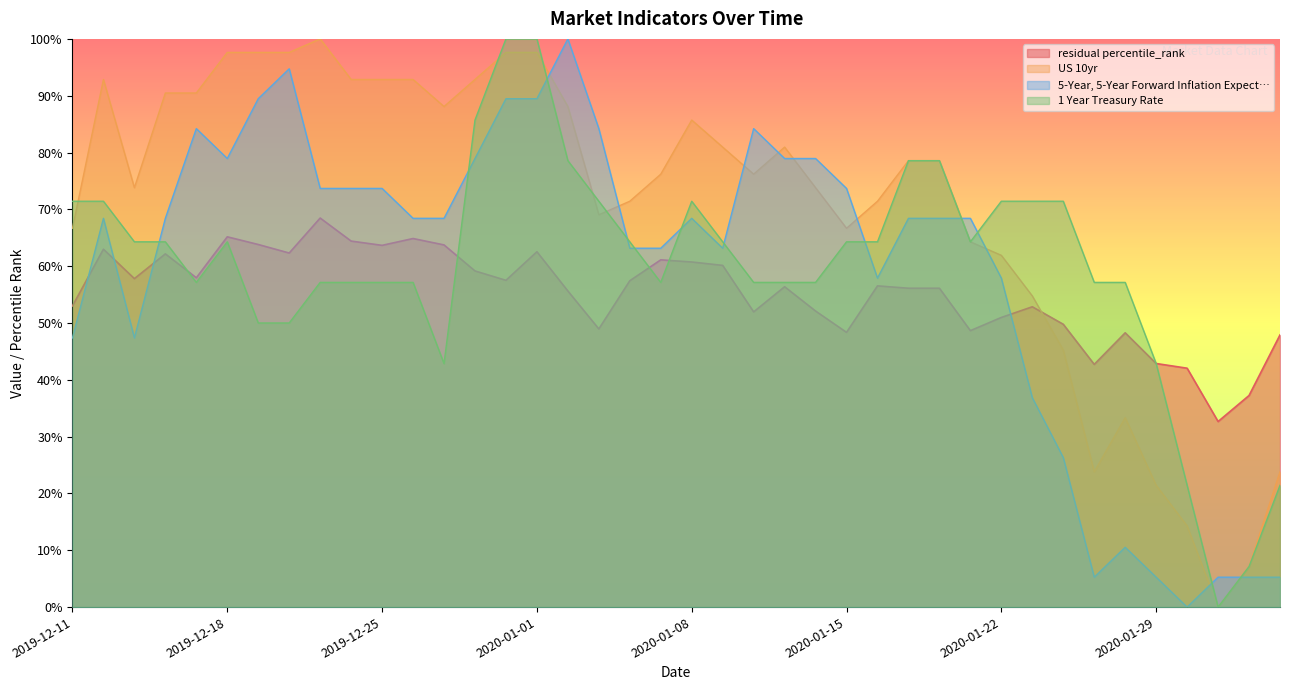

How many lines are shown in the chart?

4